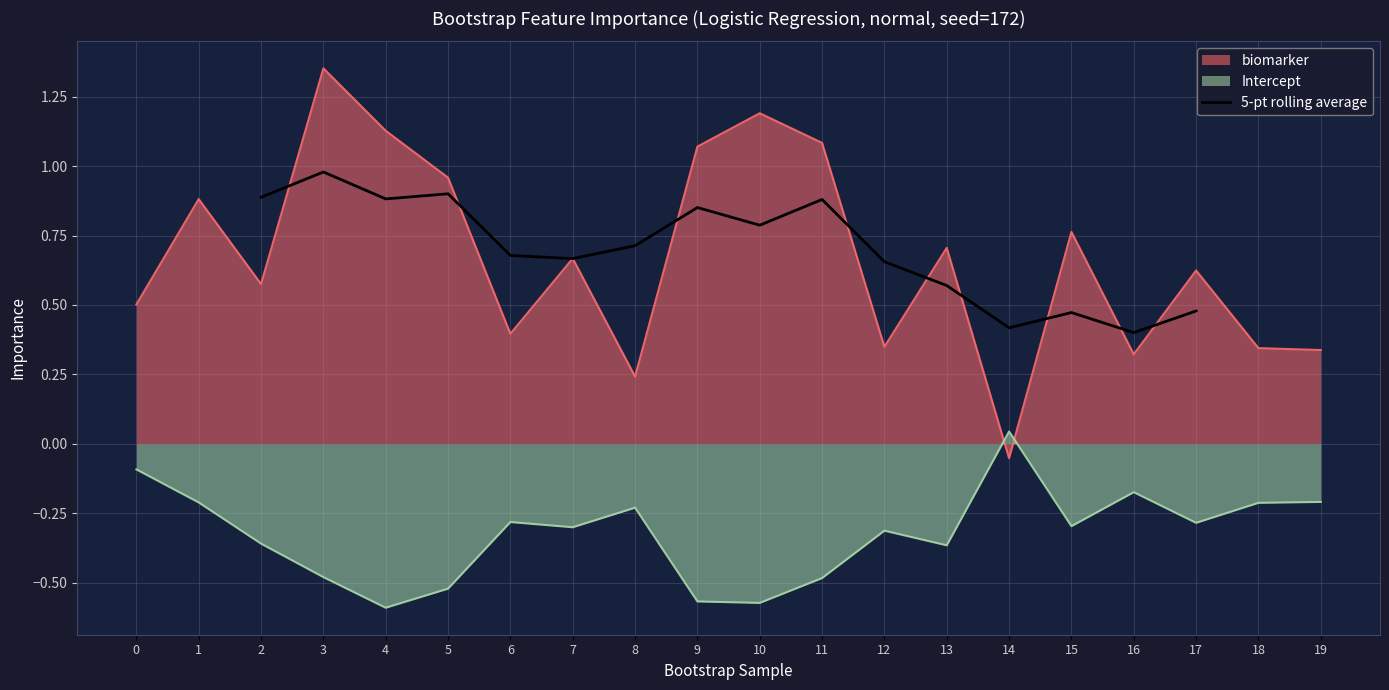

What is the lowest value of the 5-pt rolling average series?

0.4